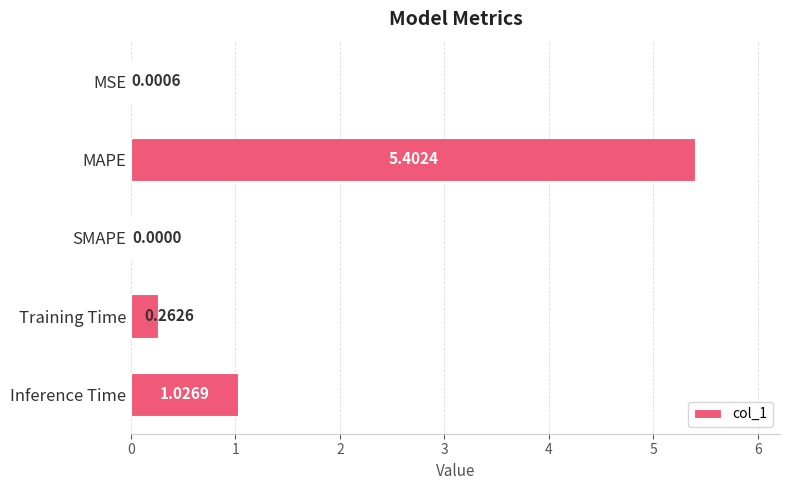

At which label is the value closest to 2?

Inference Time